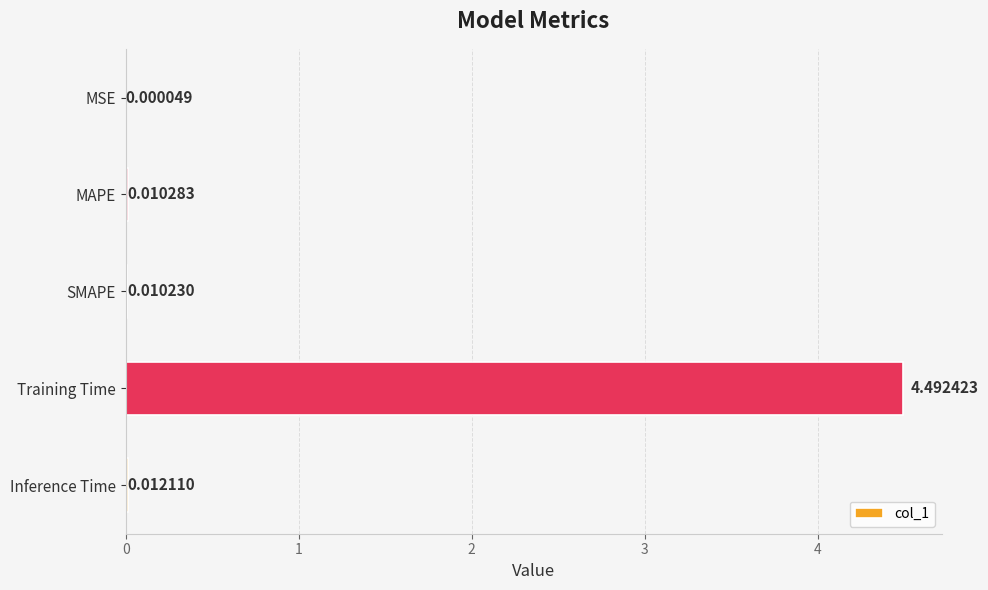

At which label is the value closest to 2?

Inference Time